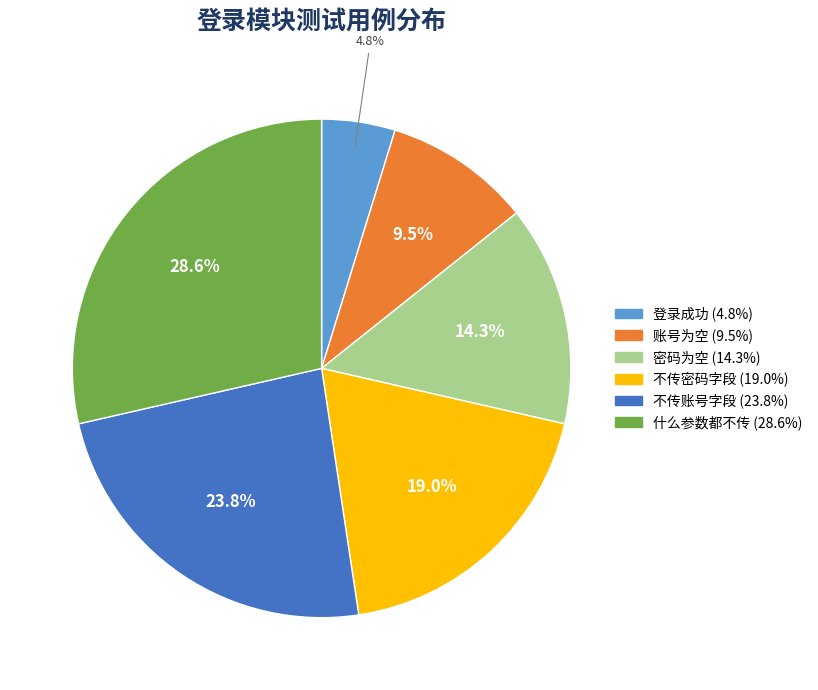

True or false: 登录成功 accounts for 10% of the total.

False